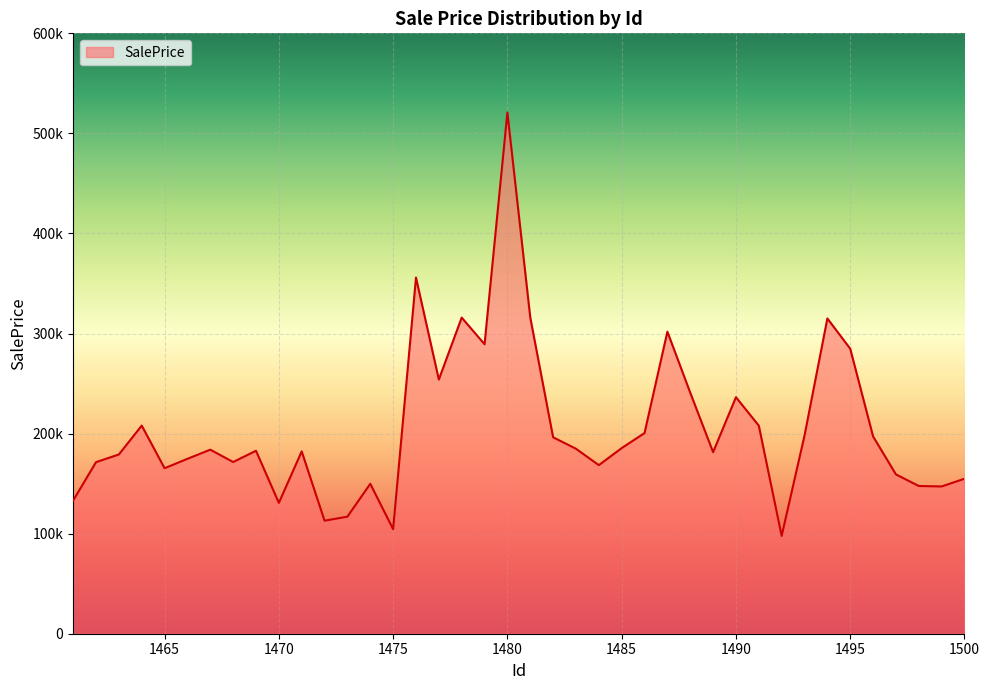

Is this an area chart (filled region under the line)?

Yes